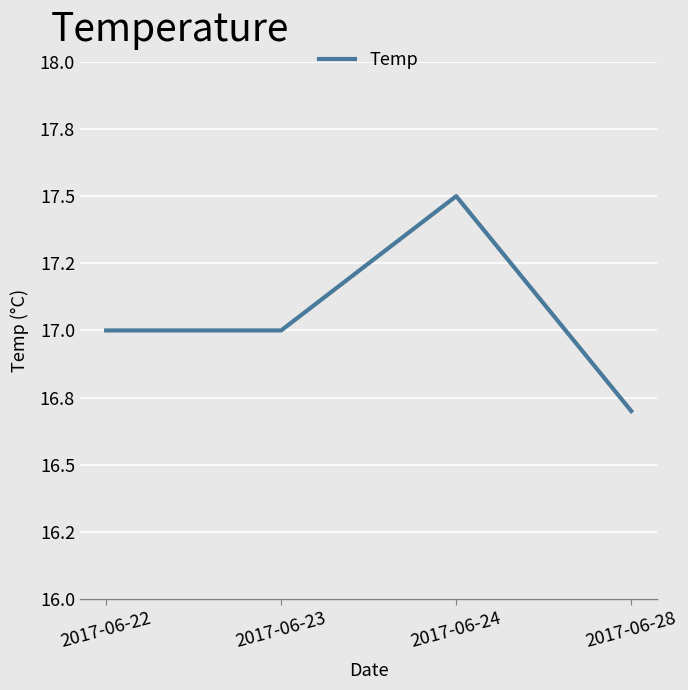

Does the chart display data point markers on the line(s)?

No